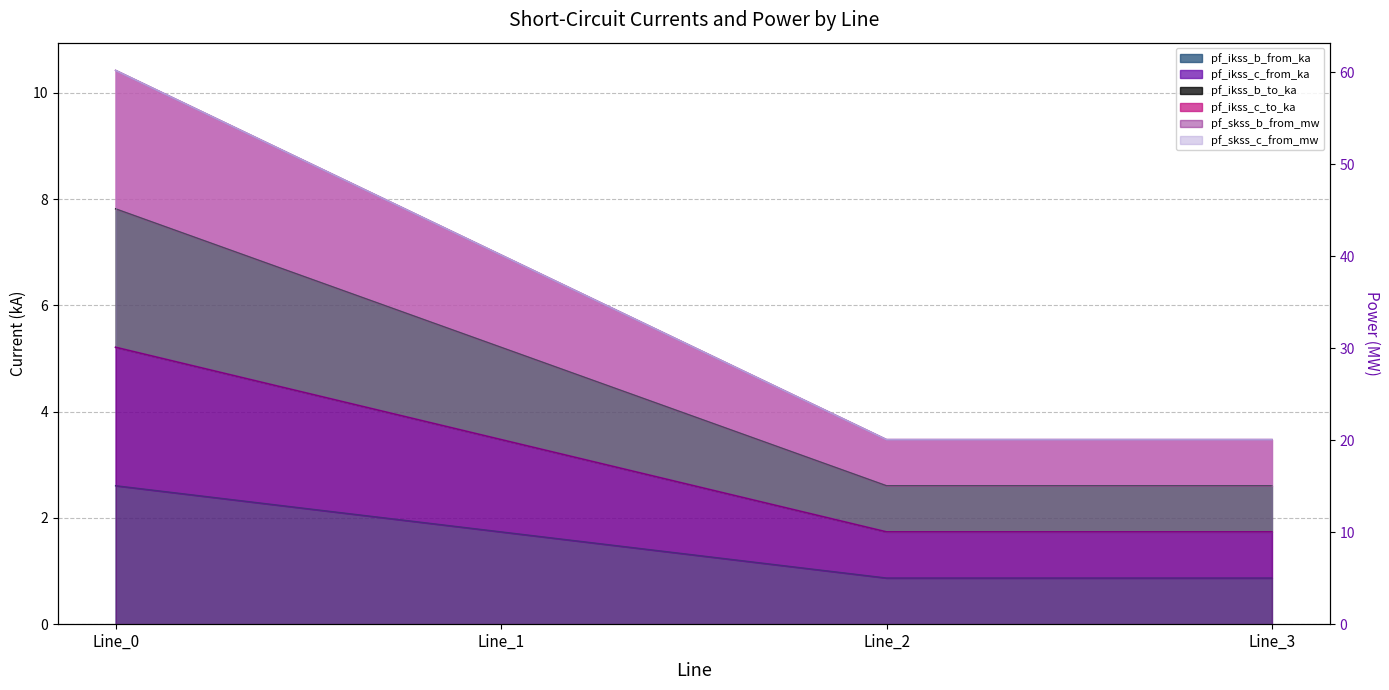

What is the minimum value for pf_skss_c_from_mw?

20.1